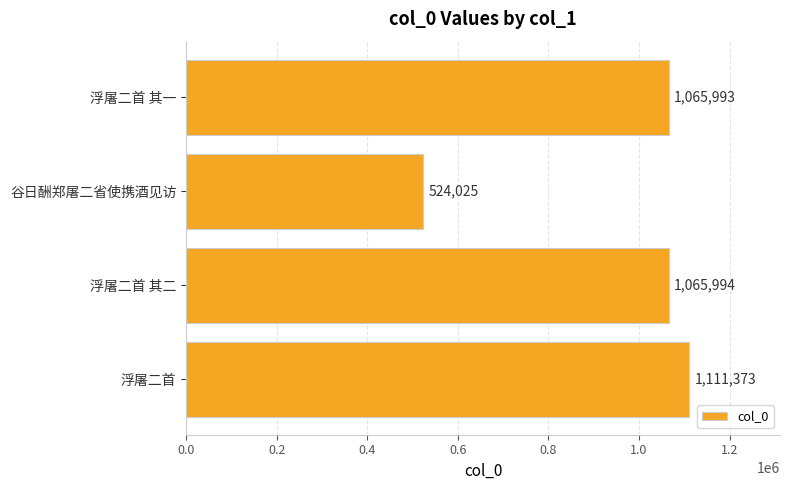

Reading bottom to top, what are all the values shown in this chart?

1111373	1065994	524025	1065993